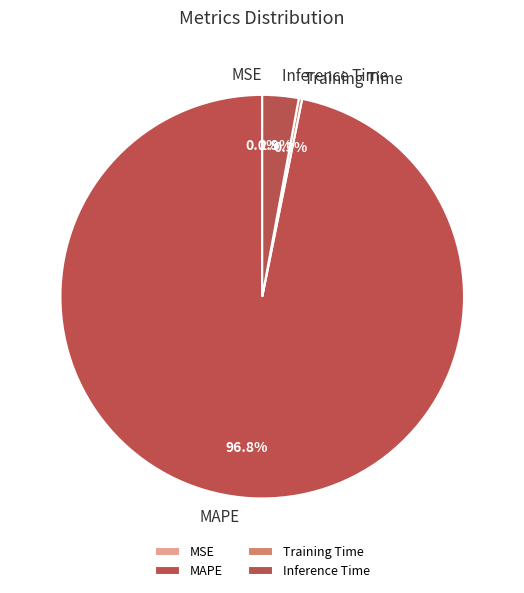

How much of the chart is everything except MAPE?

3.2%